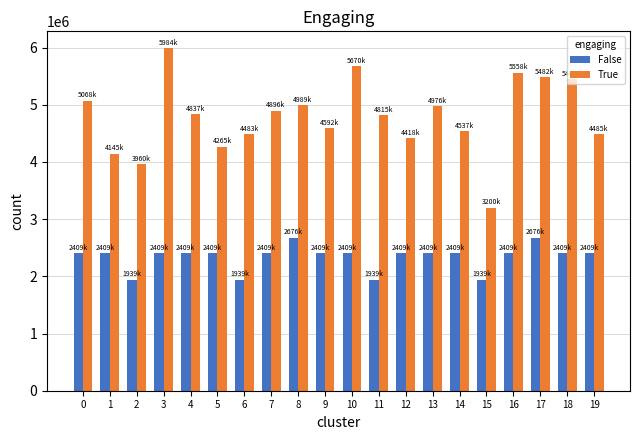

What is the greatest value displayed?

5984000